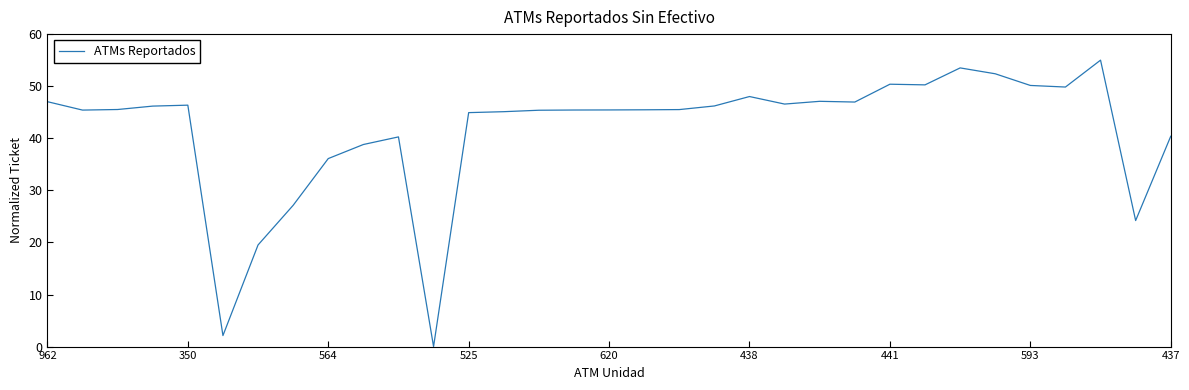

What is the average value?

41.6